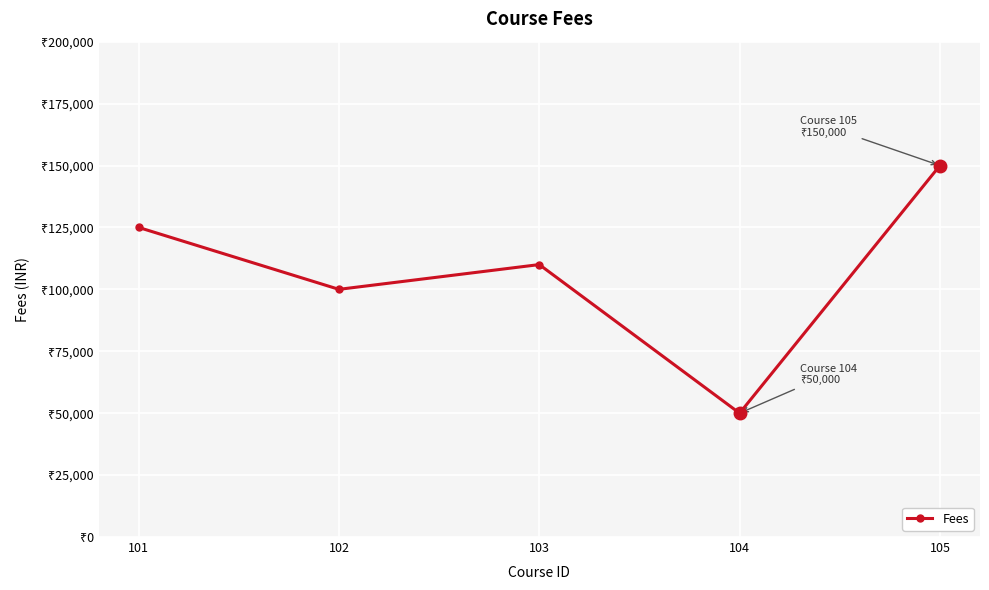

Between 102 and 101, which is larger?

101